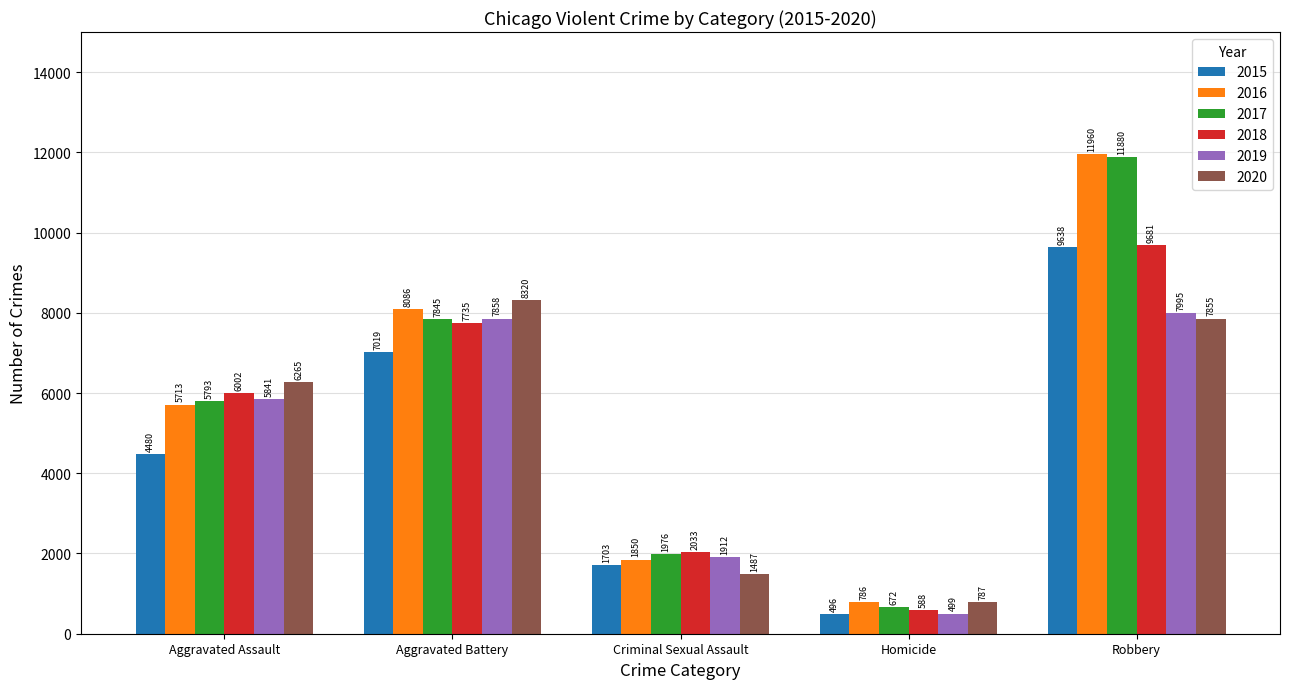

Reading right to left, transcribe all the data shown in this chart.

2015: 9638	496	1703	7019	4480
2016: 11960	786	1850	8086	5713
2017: 11880	672	1976	7845	5793
2018: 9681	588	2033	7735	6002
2019: 7995	499	1912	7858	5841
2020: 7855	787	1487	8320	6265